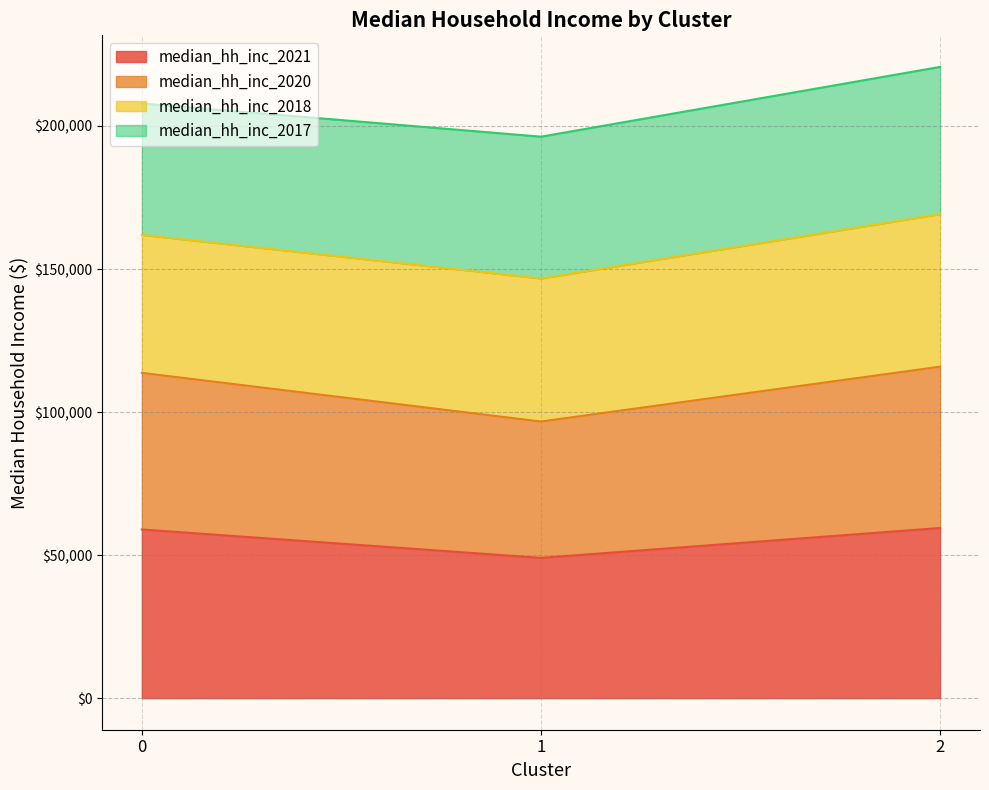

Which label corresponds to the largest value in the chart?

2